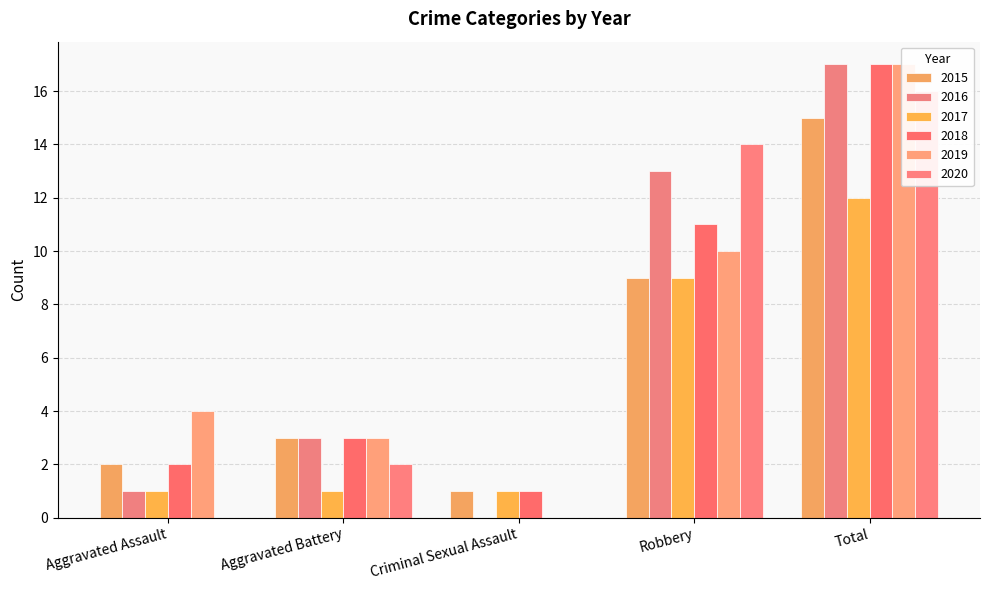

Rank the categories by 2018 value from lowest to highest.

Criminal Sexual Assault, Aggravated Assault, Aggravated Battery, Robbery, Total